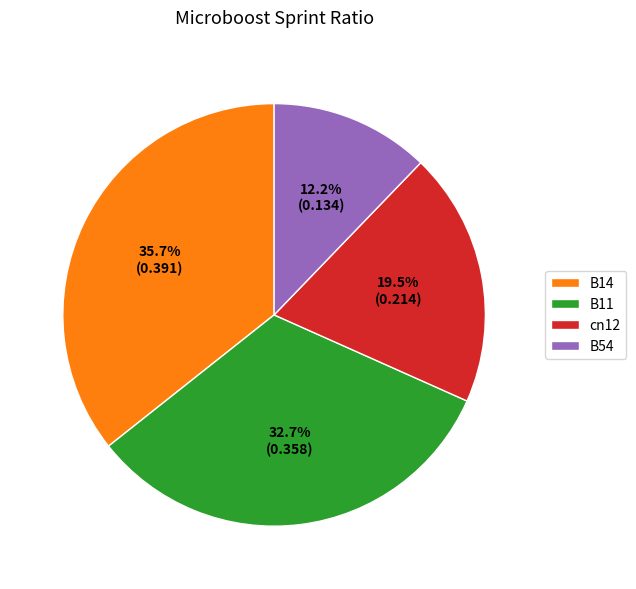

Is there a majority slice in this chart?

No